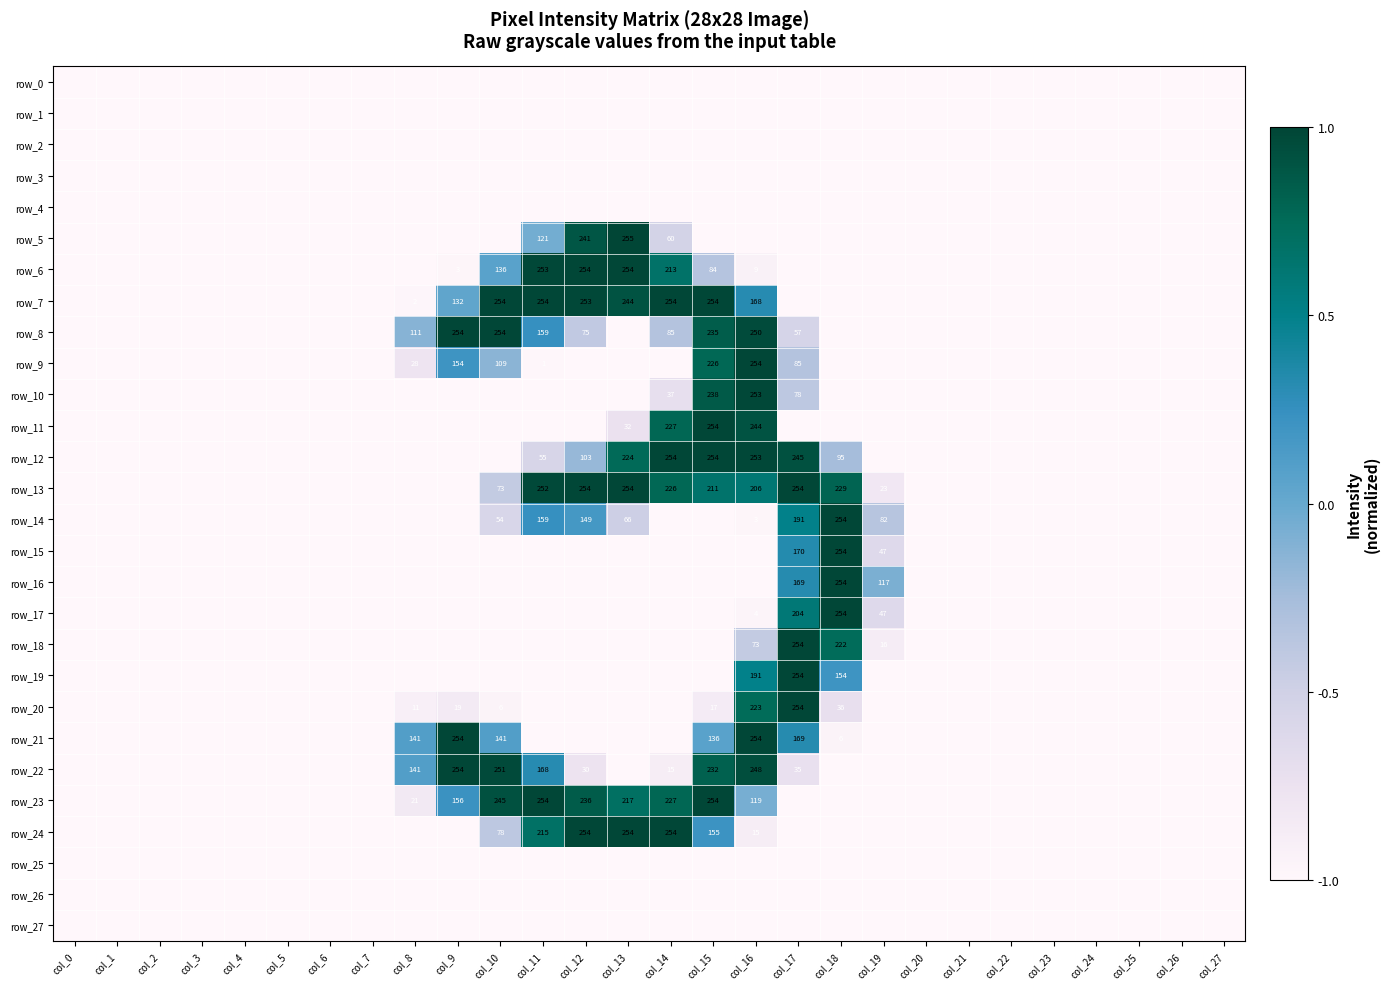

Is it true that row_9 equals -1.3 at col_18?

False